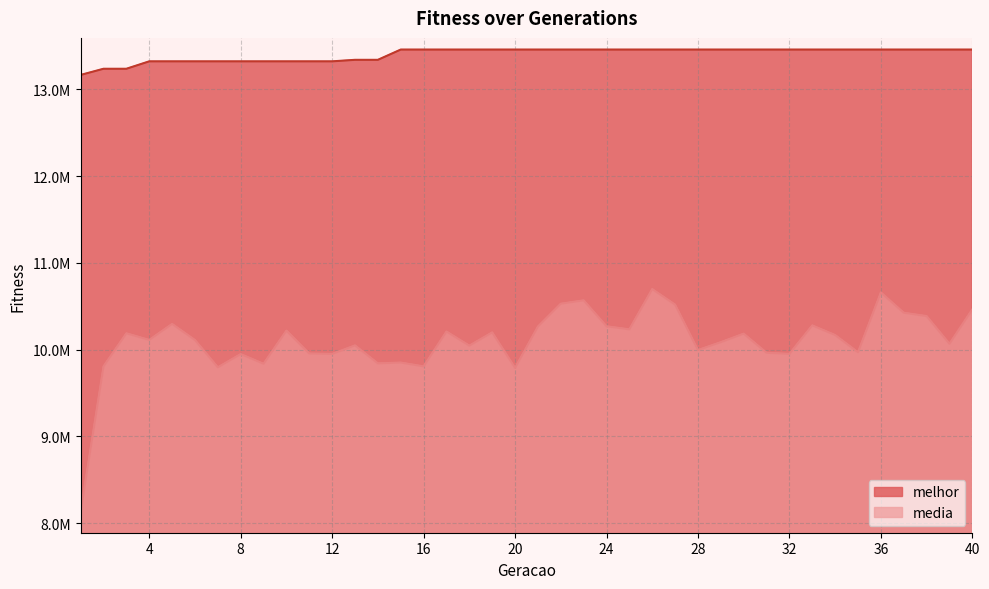

Is it true that media equals 9955825.5 at 11?

True